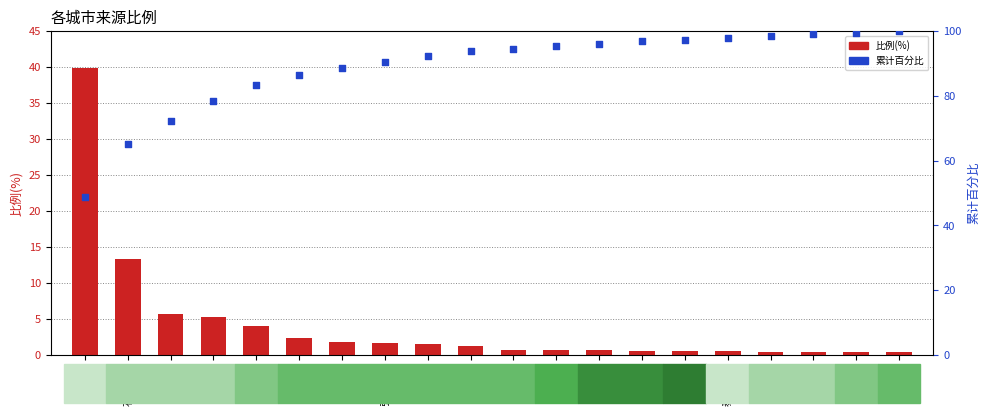

Which series has the largest total across all categories?

累计百分比